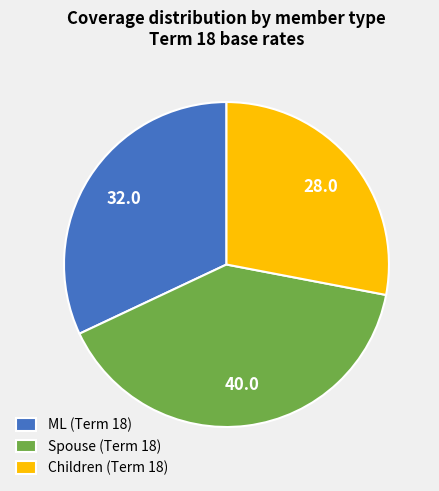

The Spouse (Term 18) slice represents 40% of the pie. True or false?

True